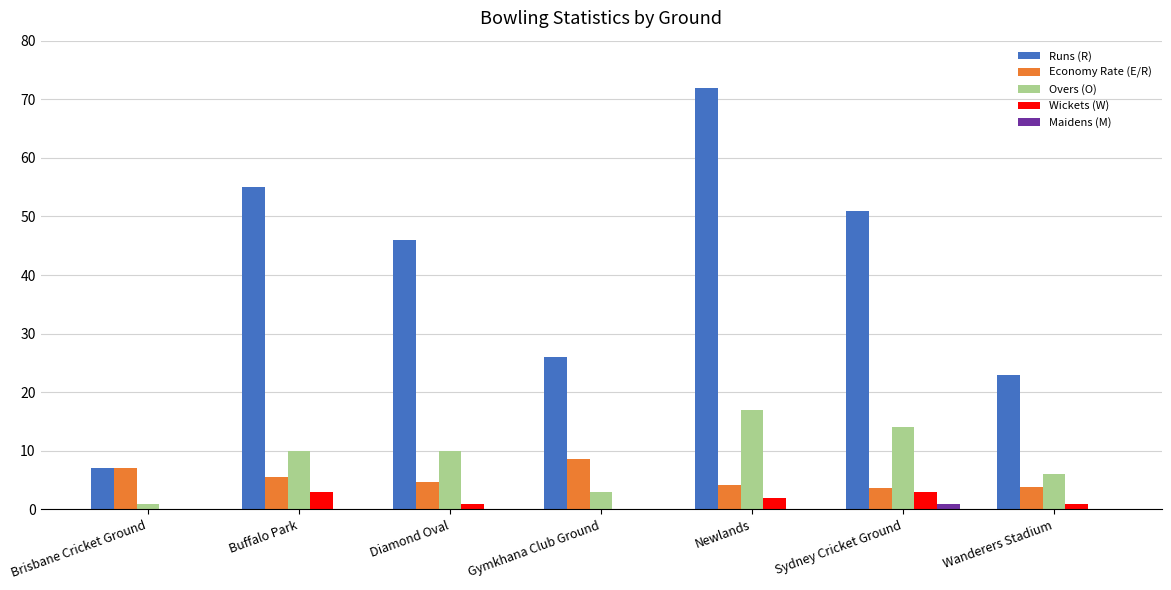

Which series changed the most between Brisbane Cricket Ground and Wanderers Stadium?

Runs (R)